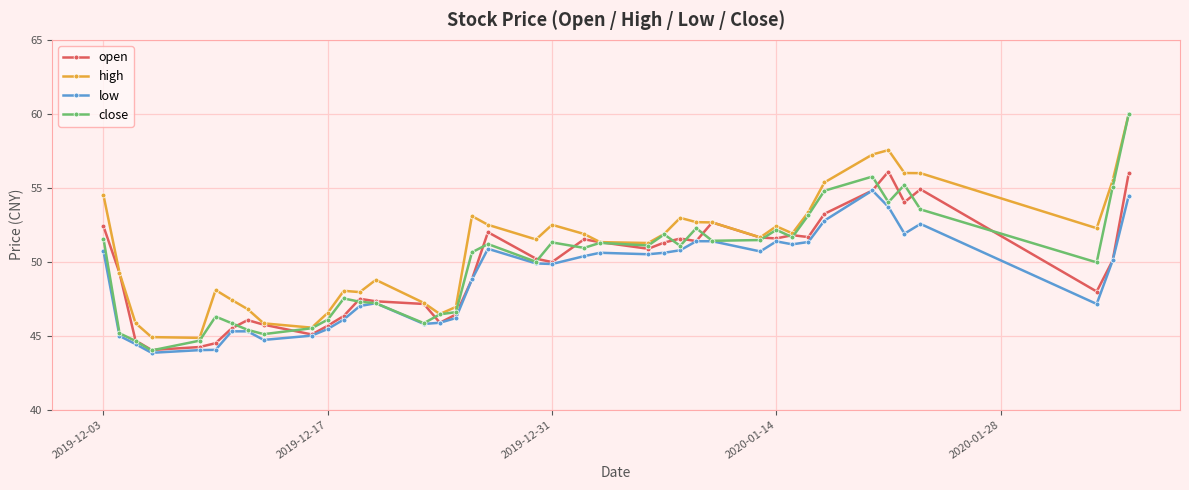

True or false: high and low cross at least once.

False